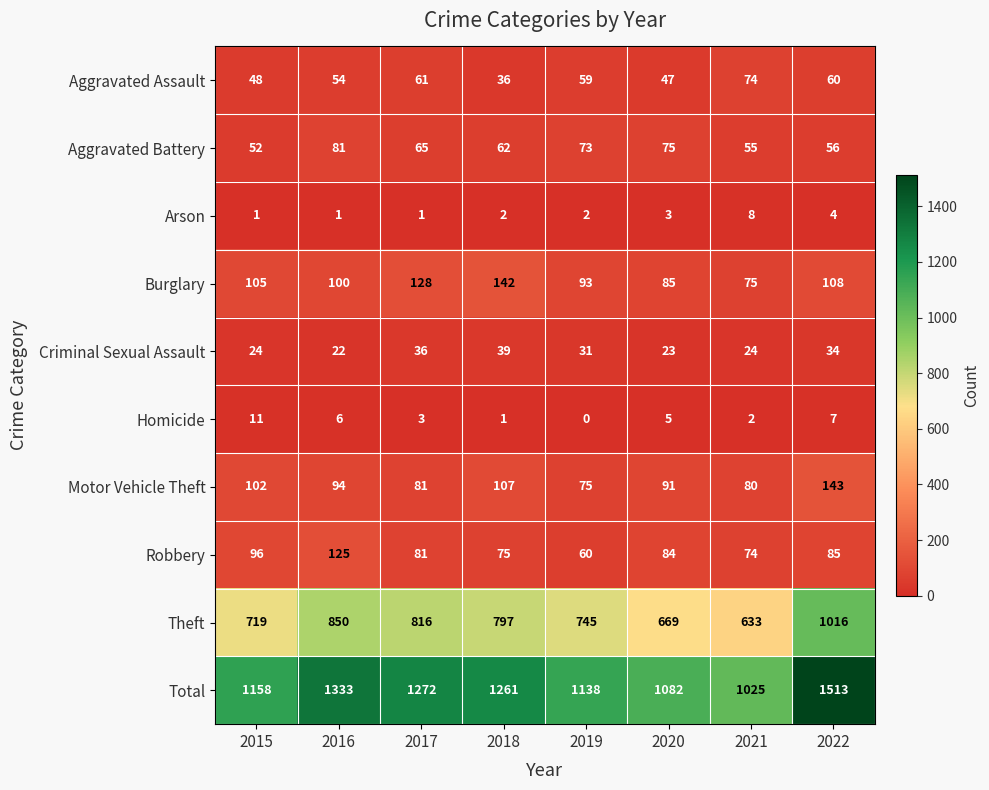

Which category has the lowest value across all series?

2019